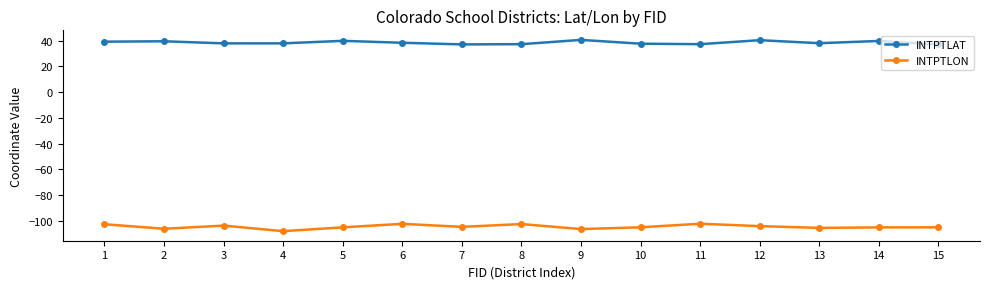

Which series has the largest range (max minus min)?

INTPTLON